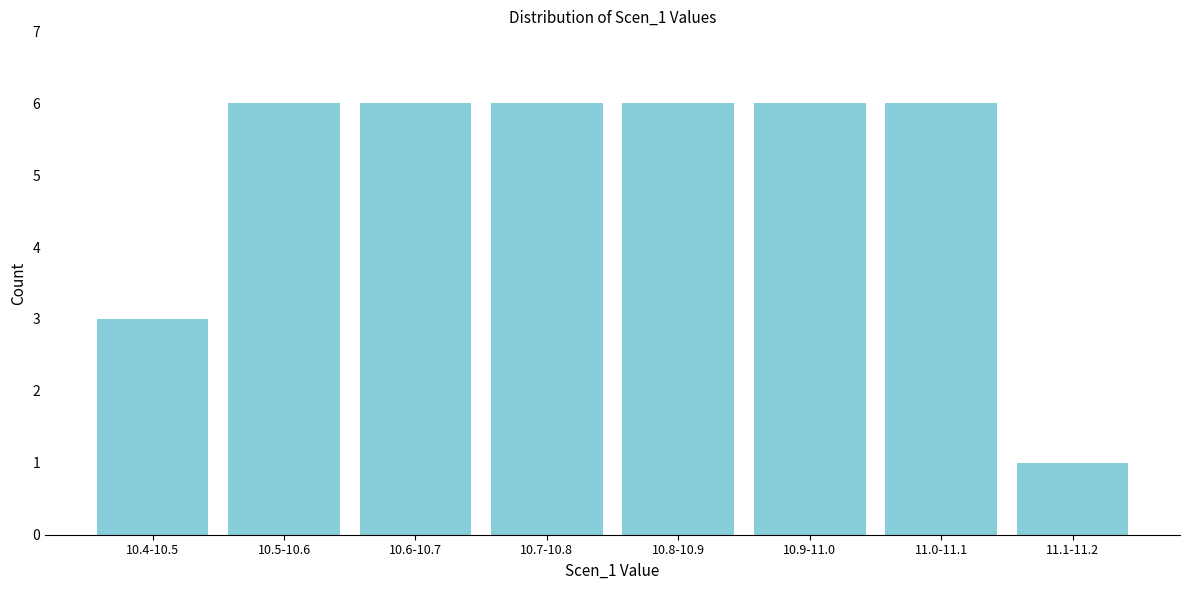

Reading right to left, list all the values displayed in this chart.

1	6	6	6	6	6	6	3